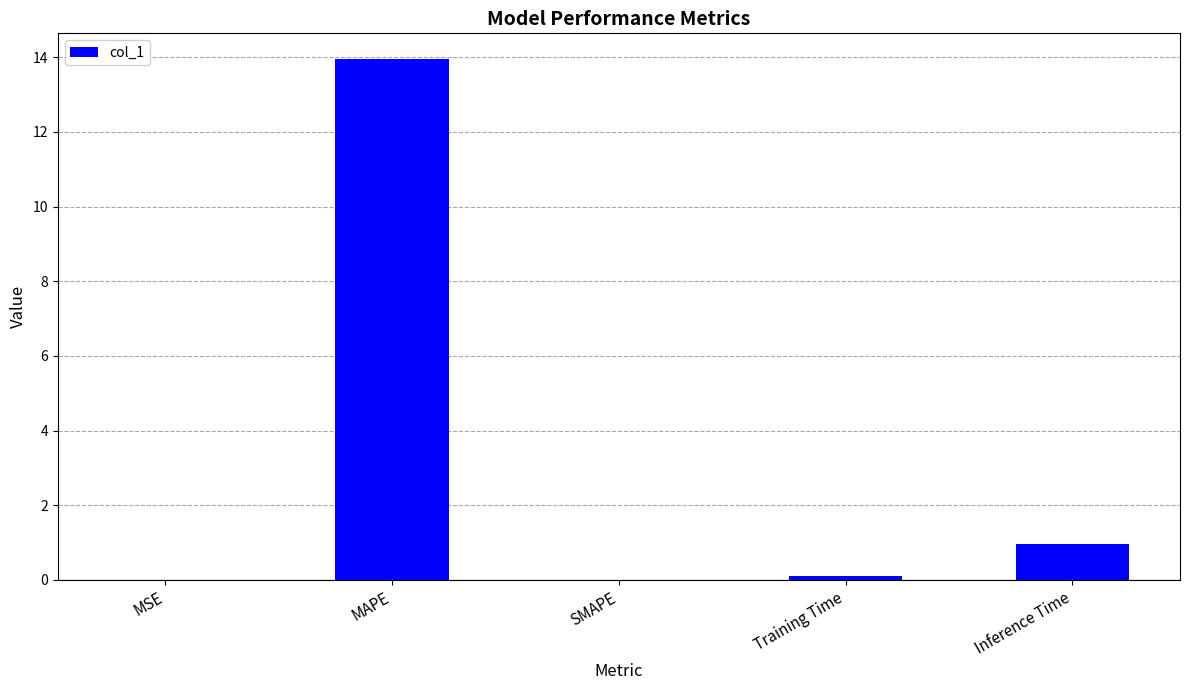

The value at MAPE is 18.9. True or false?

False